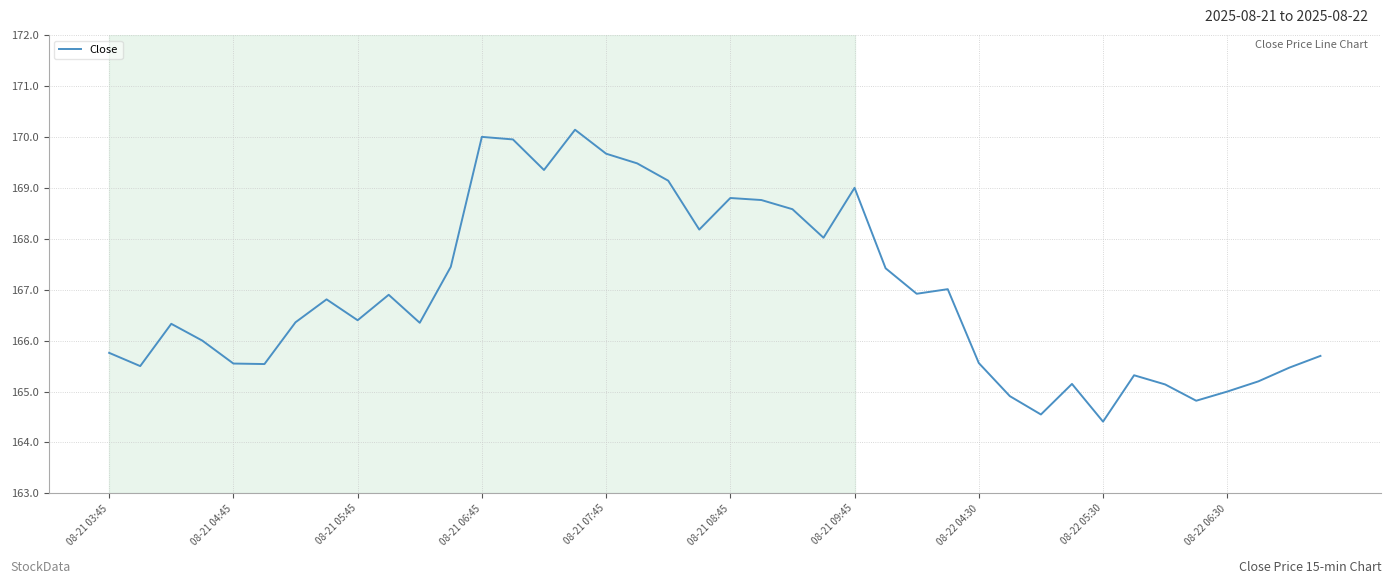

What is the smallest value displayed?

164.4